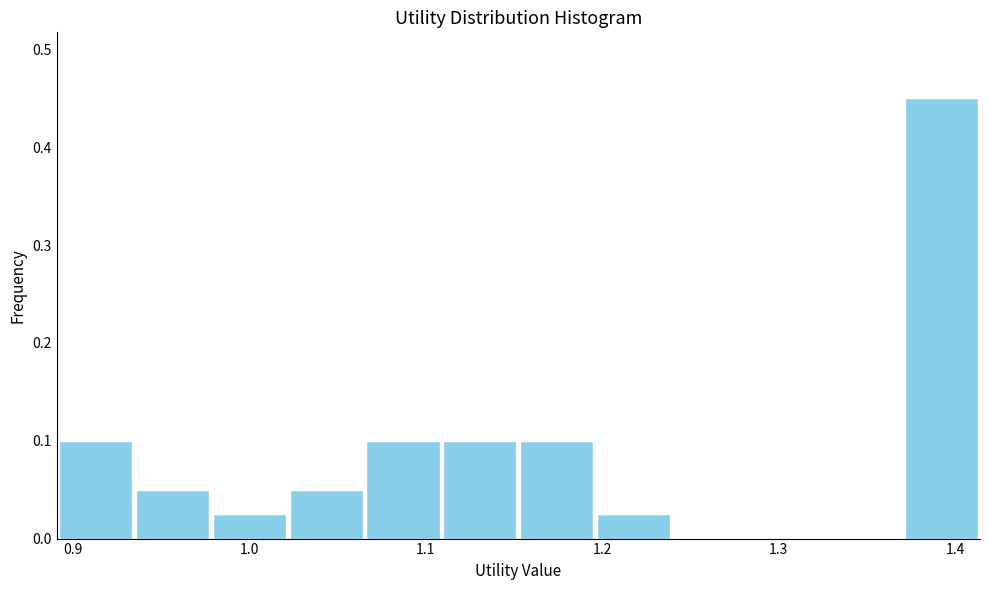

How tall is the bar that spans 1.20 to 1.24 on the x-axis? Neither the bar edges nor the heights are printed on the chart, so give them approximately, as read against the axes.

0.03